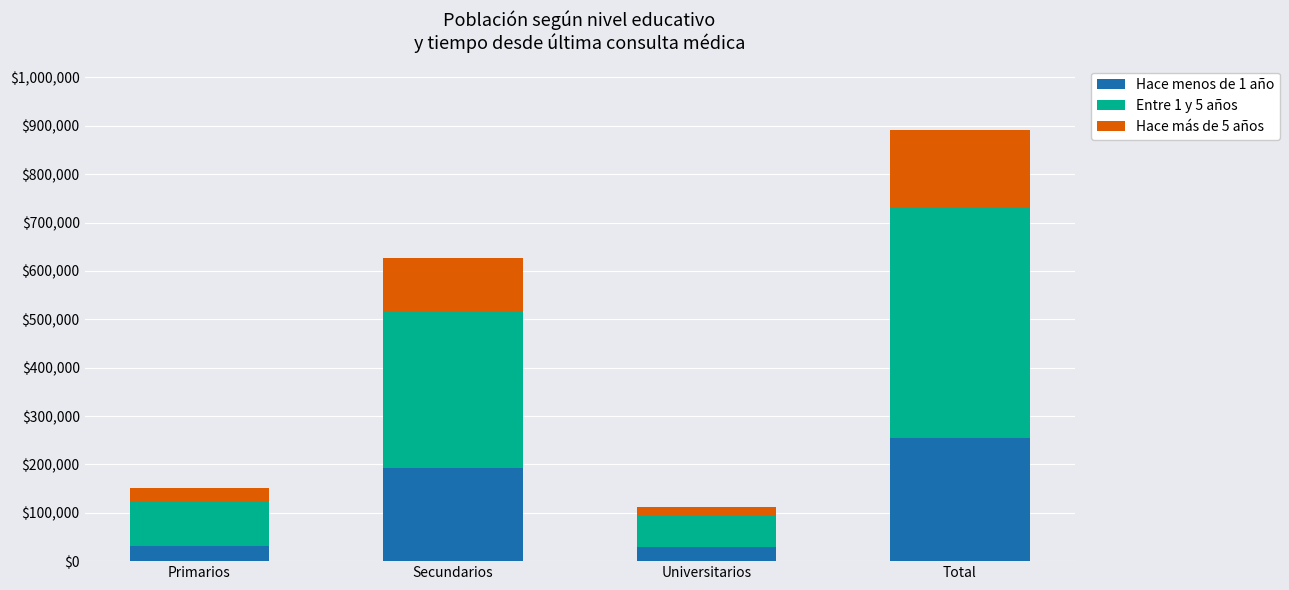

What is the total value across all series at Primarios?

151377